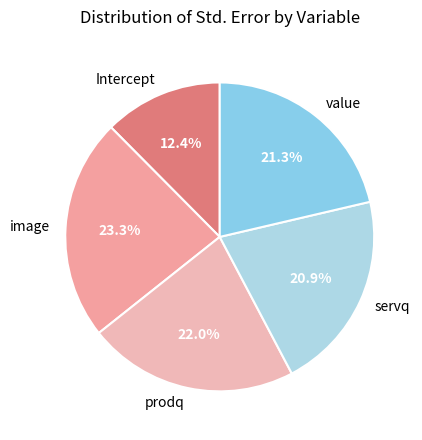

Is the sum of servq and value greater than half?

No